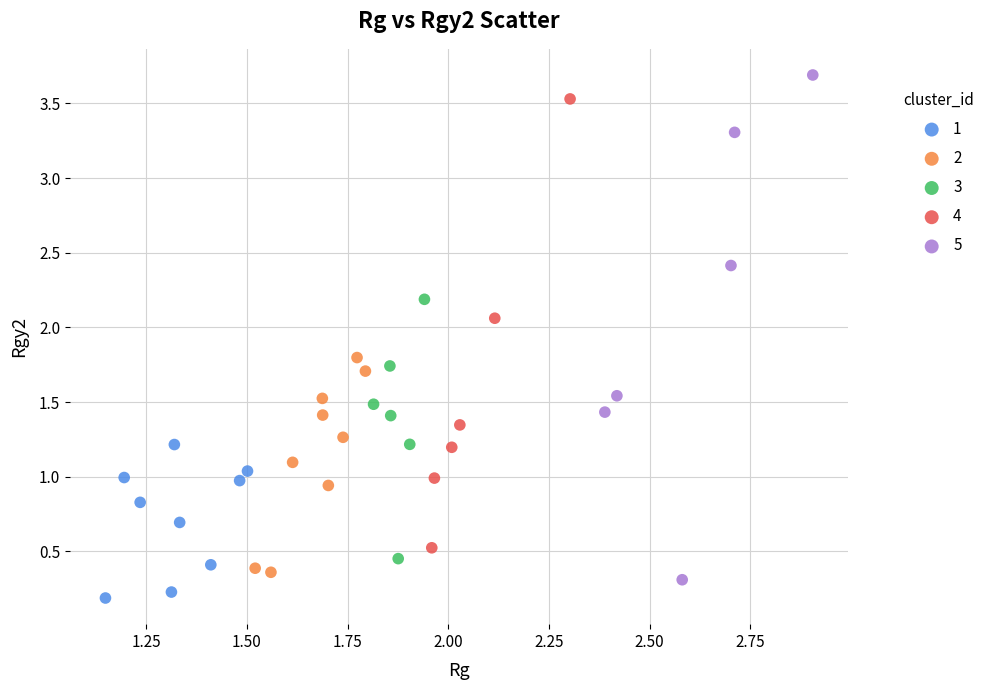

Which series has the largest Y range (max minus min)?

5